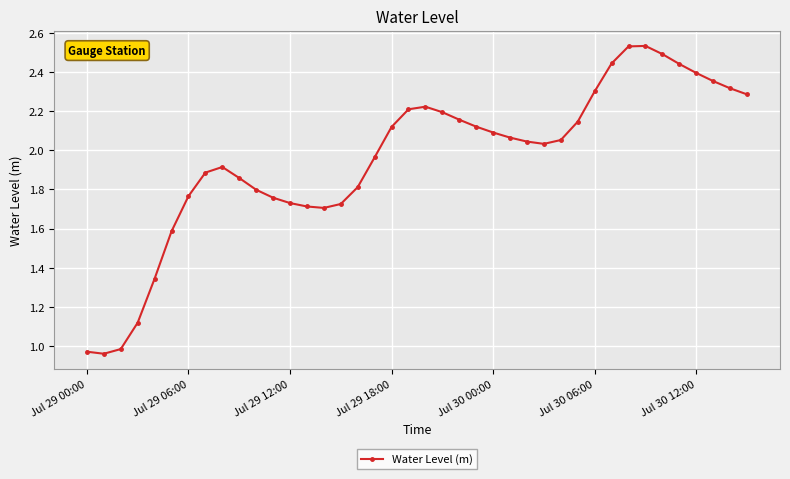

What is the sum of all values?

78.1